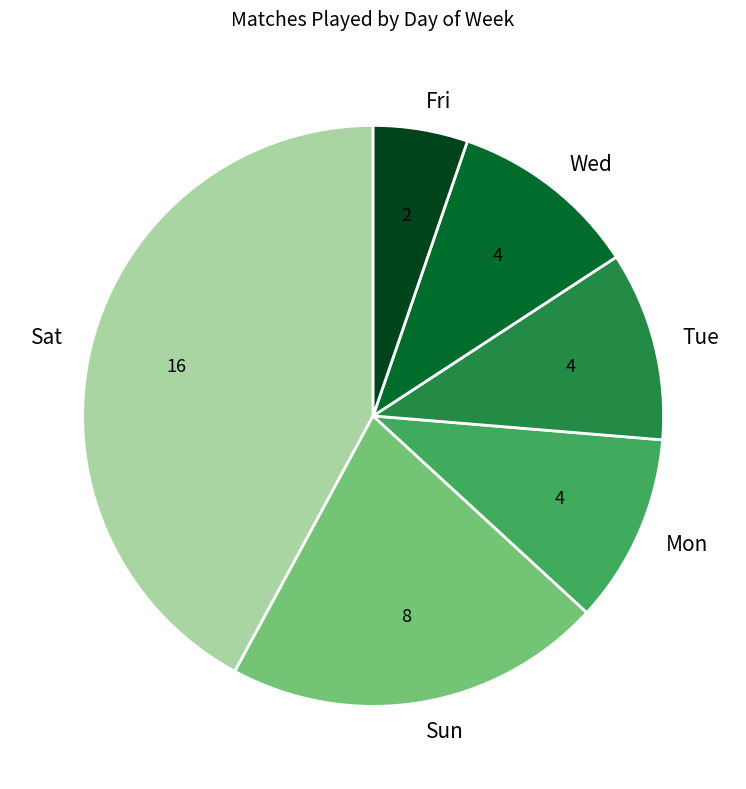

Which has a higher value, Wed or Sun?

Sun